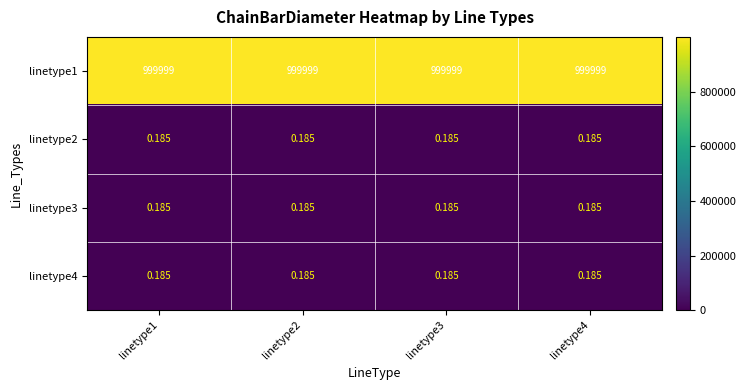

Is the value of linetype1 at linetype4 greater than the value of linetype2 at linetype1?

Yes